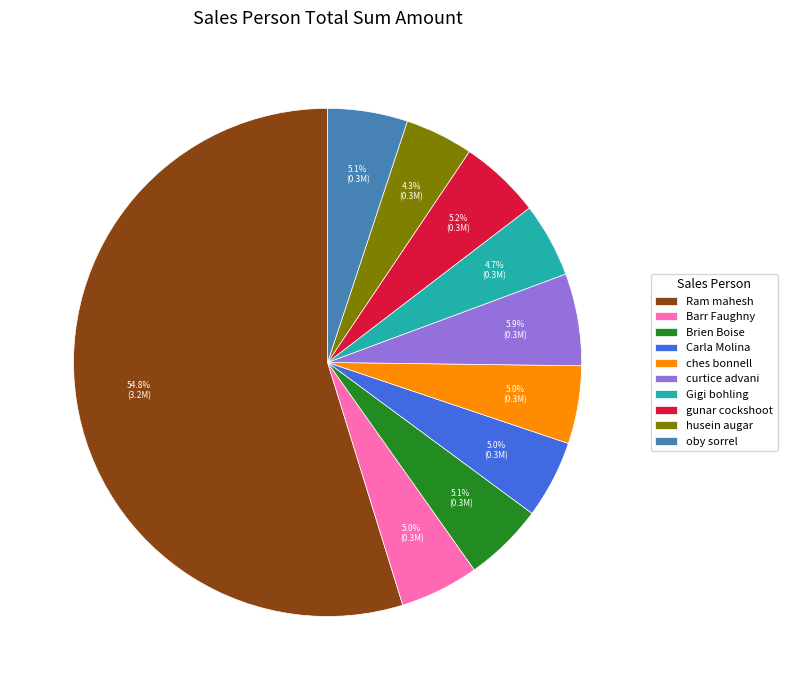

Which category has the biggest portion of the pie?

Ram mahesh